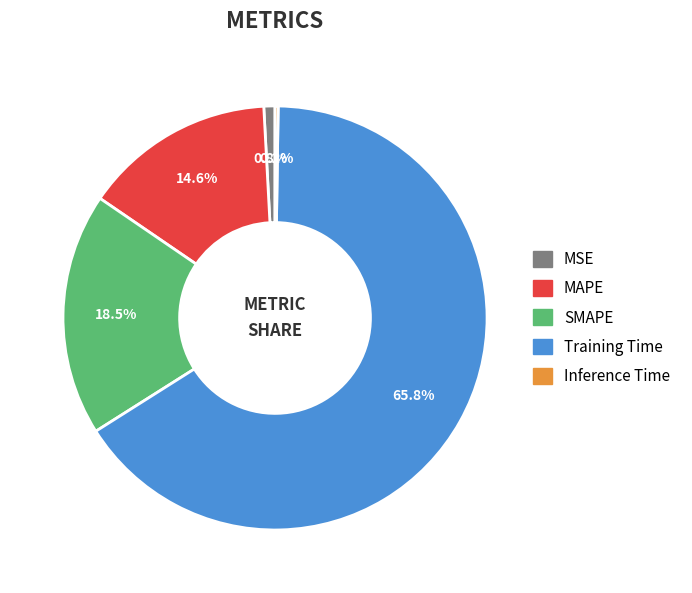

Which category has the biggest portion of the pie?

Training Time